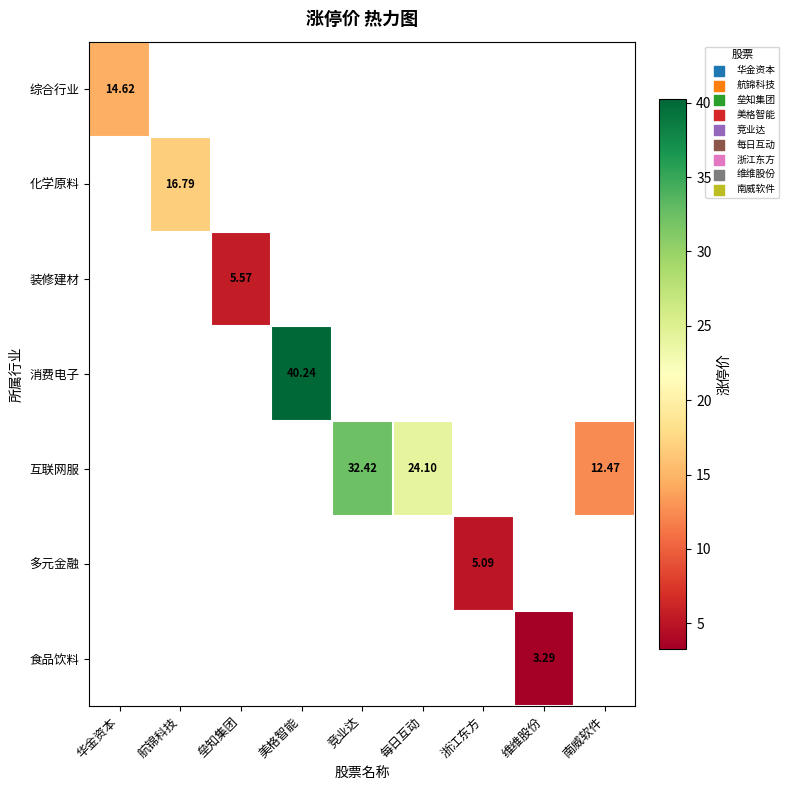

Is the value of 互联网服 at 美格智能 greater than the value of 多元金融 at 竞业达?

No